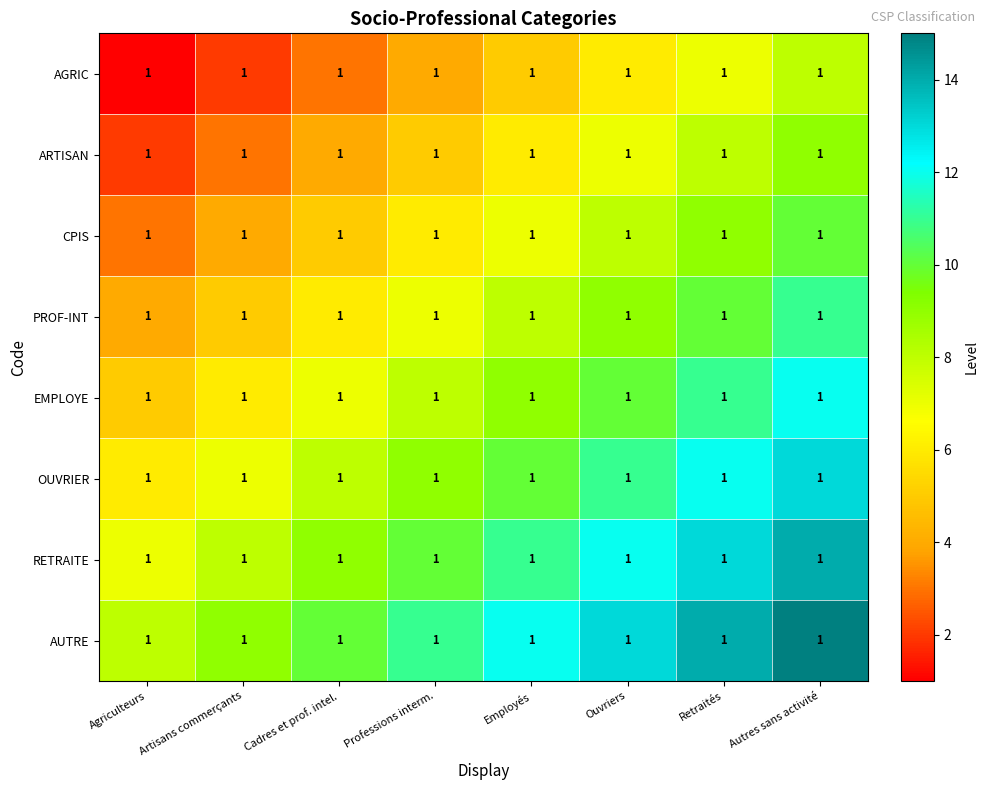

What is the spread (max minus min) of values at Cadres et prof. intel.?

7